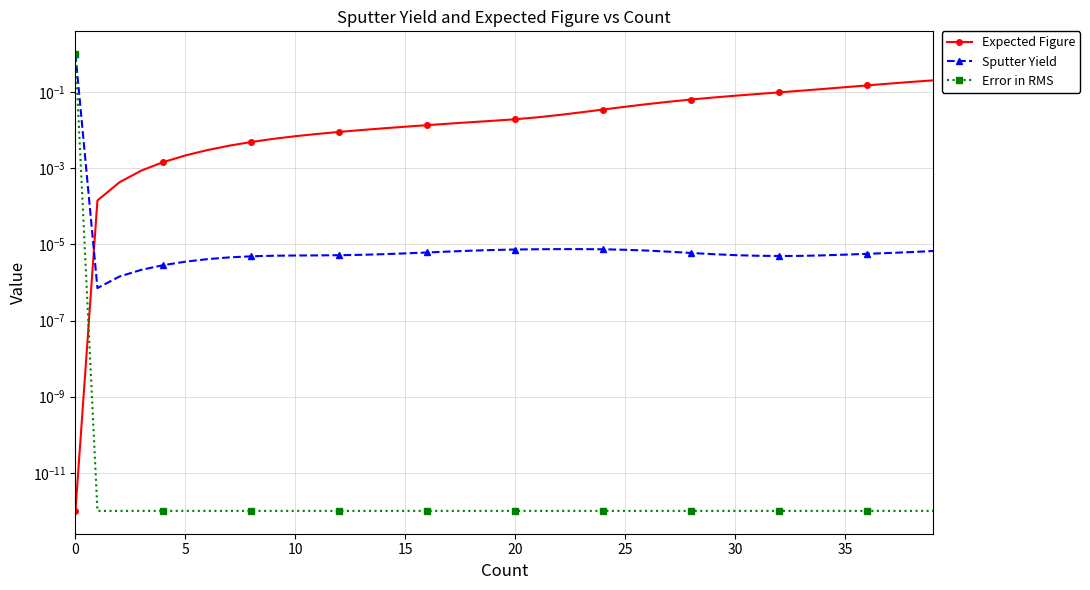

True or false: Expected Figure has more than 1 points higher than both neighbors.

False